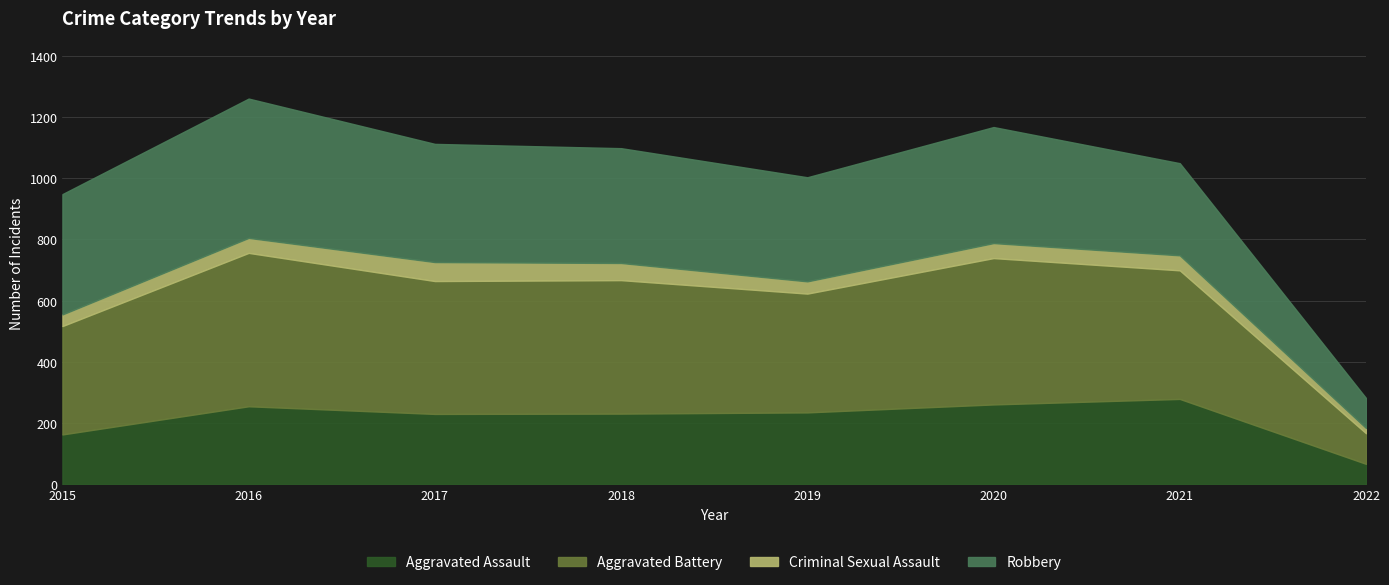

At which label does Robbery first exceed 379?

2015